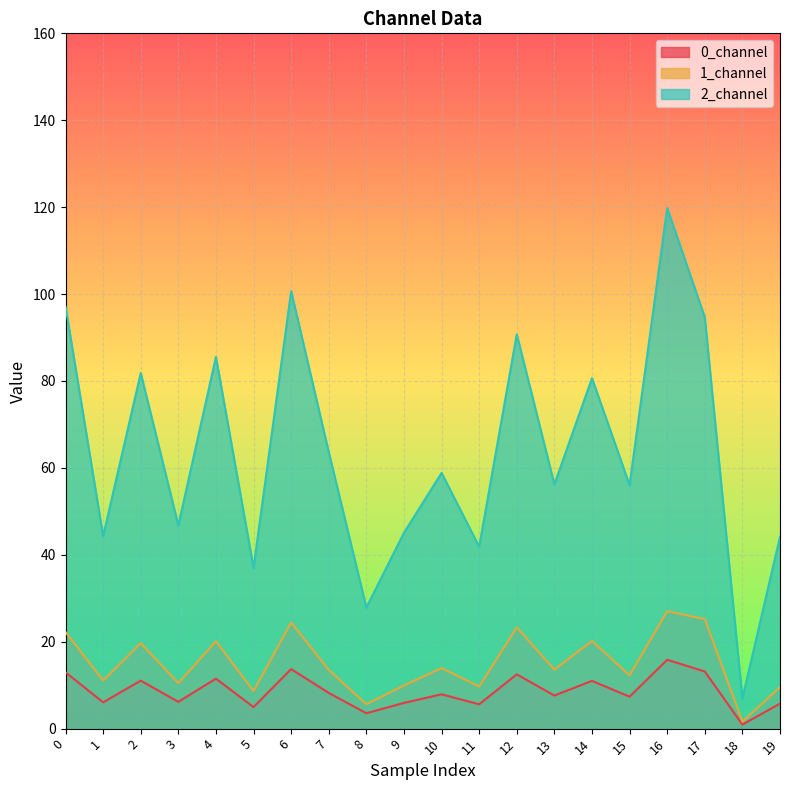

At which category does 2_channel reach its first local valley?

1